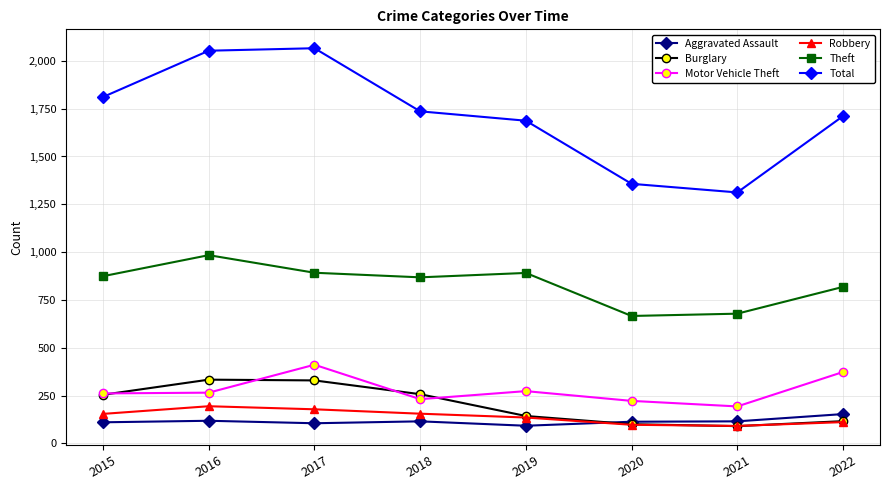

Which series has the largest range (max minus min)?

Total